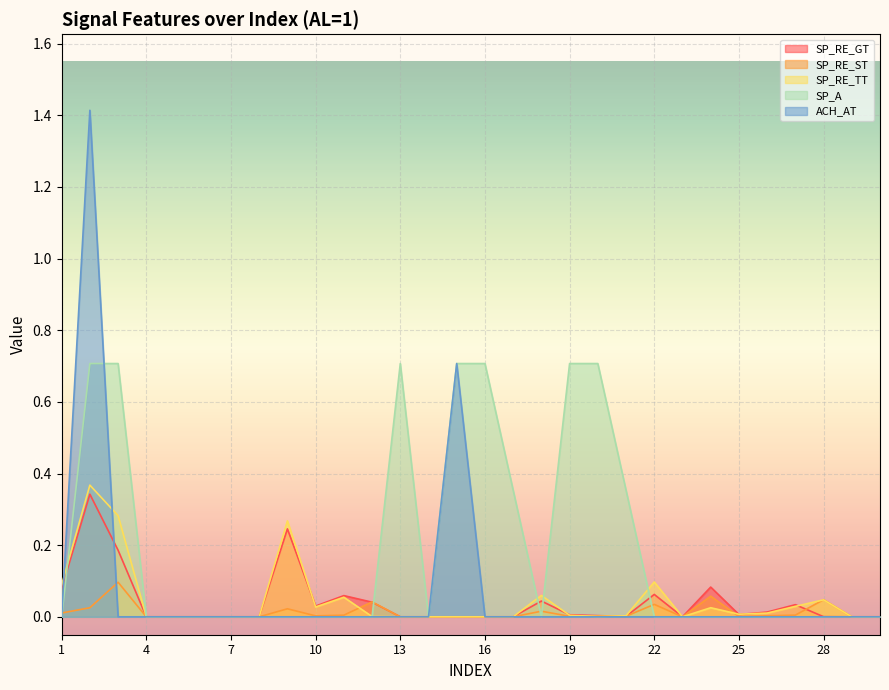

What is the difference between the highest and lowest values at 21?

0.4